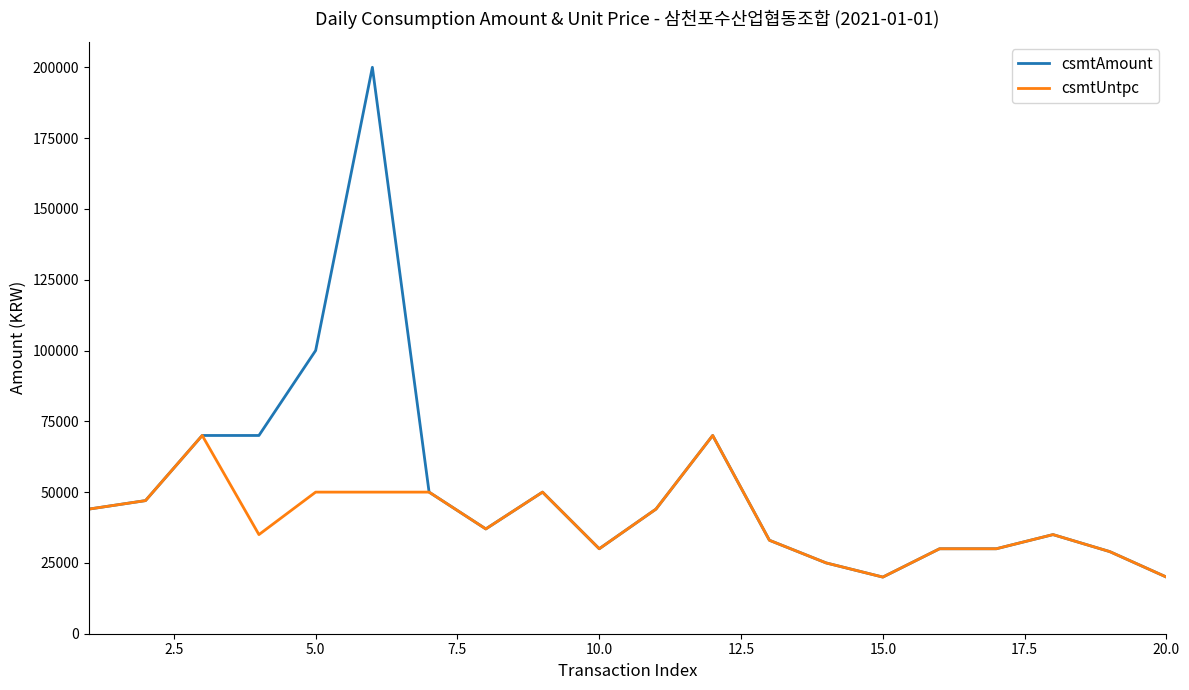

List the series in order of their peak value, highest first.

csmtAmount, csmtUntpc